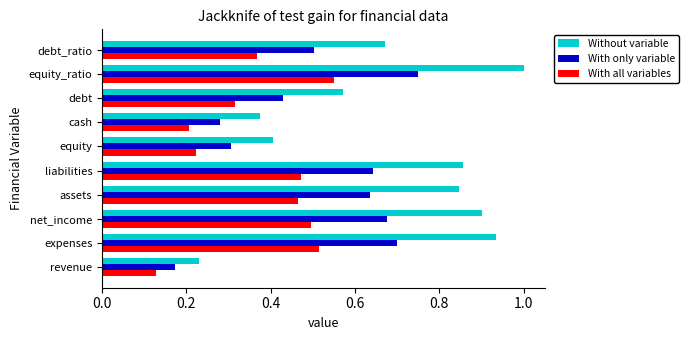

What is the sum of the With only variable values at debt_ratio and net_income?

1.2